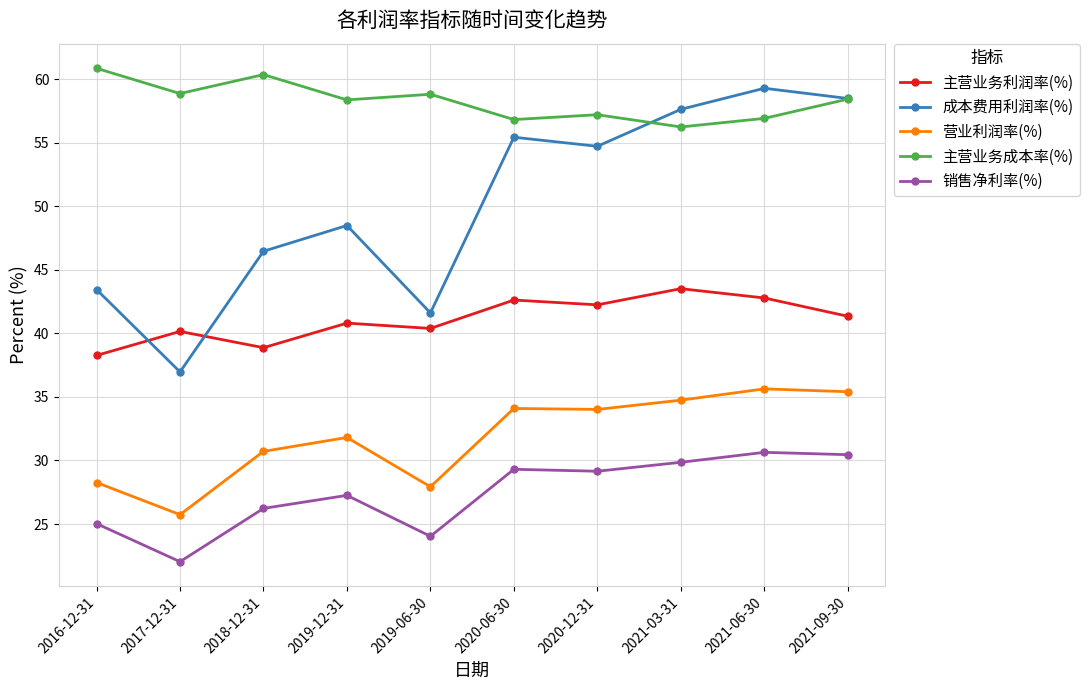

What is the label of the 2nd point from the right?

2021-06-30